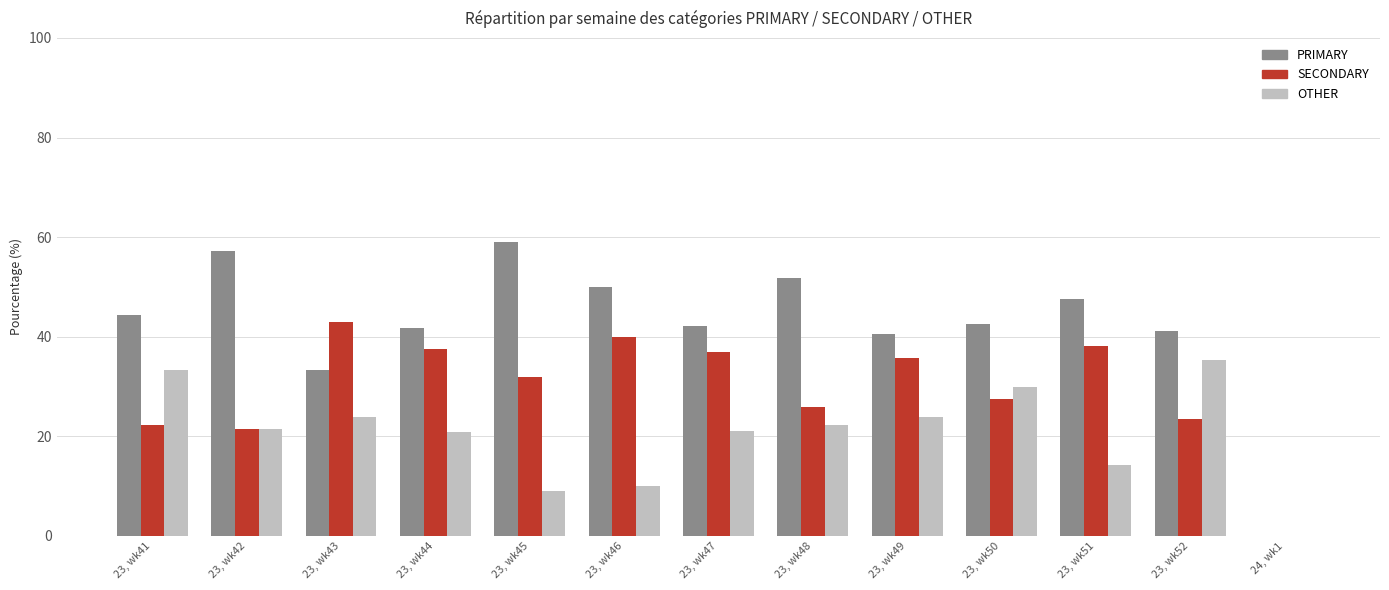

Which series changed the most between 23, wk46 and 23, wk52?

OTHER